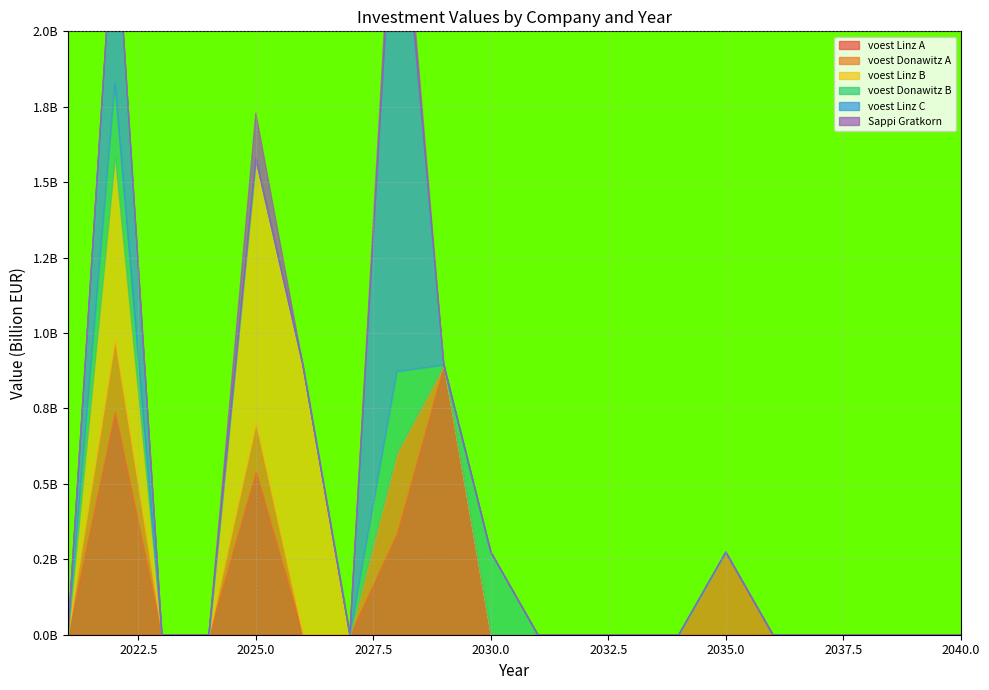

Reading right to left, transcribe all the data shown in this chart.

voest Linz A: 2040=0.0	2039=0.0	2038=0.0	2037=0.0	2036=0.0	2035=0.0	2034=0.0	2033=0.0	2032=0.0	2031=0.0	2030=0.0	2029=894200000.0	2028=335615447.1	2027=0.0	2026=0.0	2025=541051219.6	2024=0.0	2023=0.0	2022=737986938.7	2021=0.0
voest Donawitz A: 2040=0.0	2039=0.0	2038=0.0	2037=0.0	2036=0.0	2035=273700000.0	2034=0.0	2033=0.0	2032=0.0	2031=0.0	2030=0.0	2029=0.0	2028=268333333.3	2027=0.0	2026=0.0	2025=161000000.0	2024=0.0	2023=0.0	2022=241500000.0	2021=0.0
voest Linz B: 2040=0.0	2039=0.0	2038=0.0	2037=0.0	2036=0.0	2035=0.0	2034=0.0	2033=0.0	2032=0.0	2031=0.0	2030=0.0	2029=0.0	2028=0.0	2027=0.0	2026=894200000.0	2025=876666666.7	2024=0.0	2023=0.0	2022=606923076.9	2021=0.0
voest Donawitz B: 2040=0.0	2039=0.0	2038=0.0	2037=0.0	2036=0.0	2035=0.0	2034=0.0	2033=0.0	2032=0.0	2031=0.0	2030=273700000.0	2029=0.0	2028=268333333.3	2027=0.0	2026=0.0	2025=0.0	2024=0.0	2023=0.0	2022=241500000.0	2021=0.0
voest Linz C: 2040=0.0	2039=0.0	2038=0.0	2037=0.0	2036=0.0	2035=0.0	2034=0.0	2033=0.0	2032=0.0	2031=0.0	2030=0.0	2029=0.0	2028=1770866666.7	2027=0.0	2026=0.0	2025=0.0	2024=0.0	2023=0.0	2022=606923076.9	2021=0.0
Sappi Gratkorn: 2040=0.0	2039=0.0	2038=0.0	2037=0.0	2036=0.0	2035=0.0	2034=0.0	2033=0.0	2032=0.0	2031=0.0	2030=0.0	2029=0.0	2028=91836734.7	2027=0.0	2026=0.0	2025=150000000.0	2024=0.0	2023=0.0	2022=0.0	2021=0.0